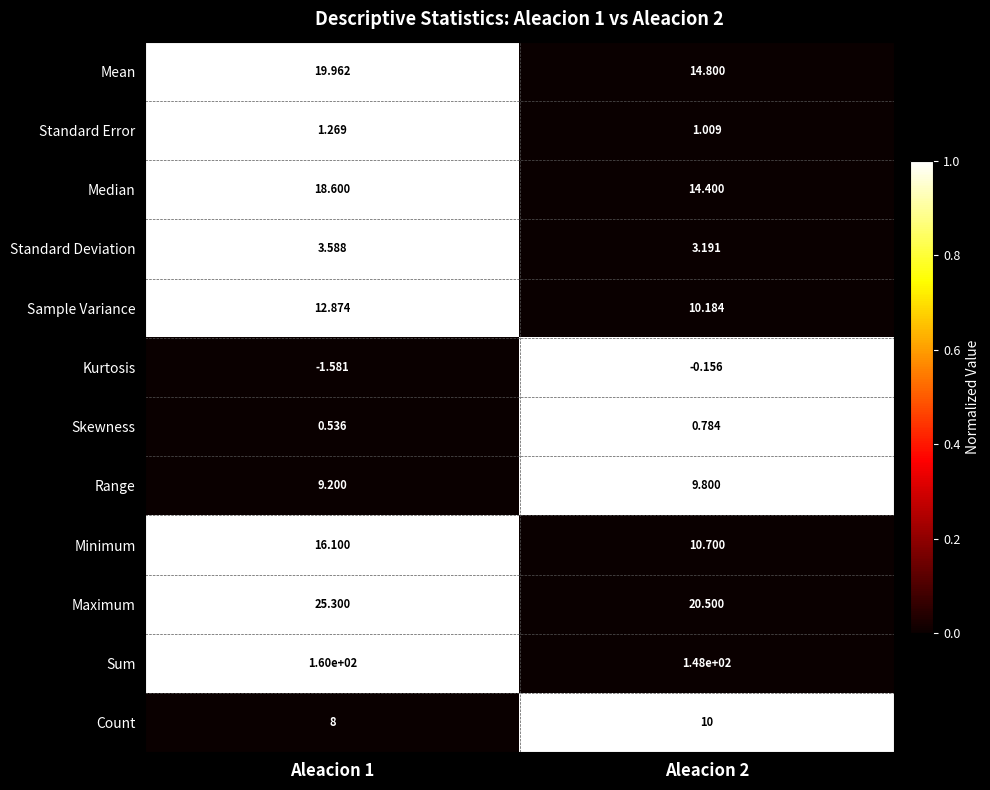

Which series has the widest spread of values?

Sum